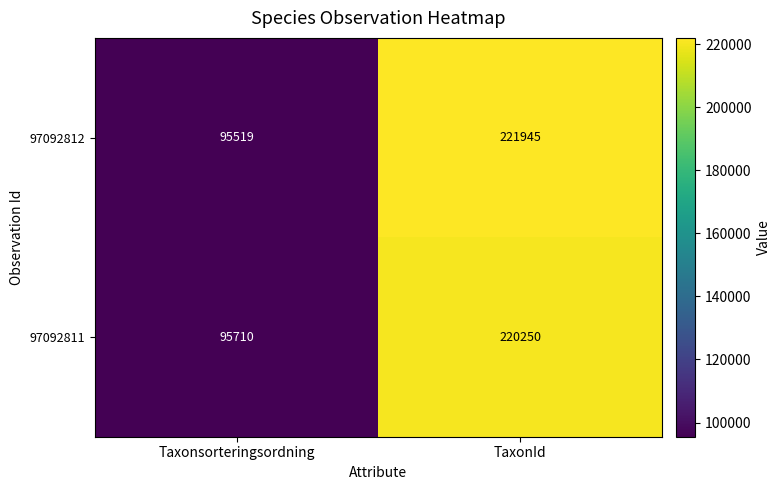

Which category has the lowest value across all series?

Taxonsorteringsordning